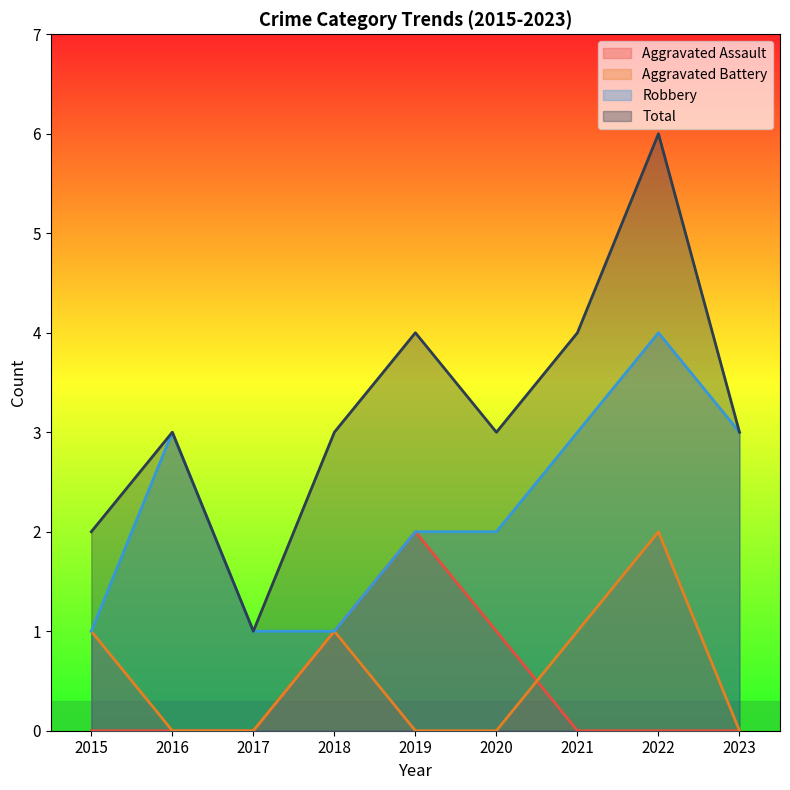

At which category does Robbery reach its first local peak?

2016